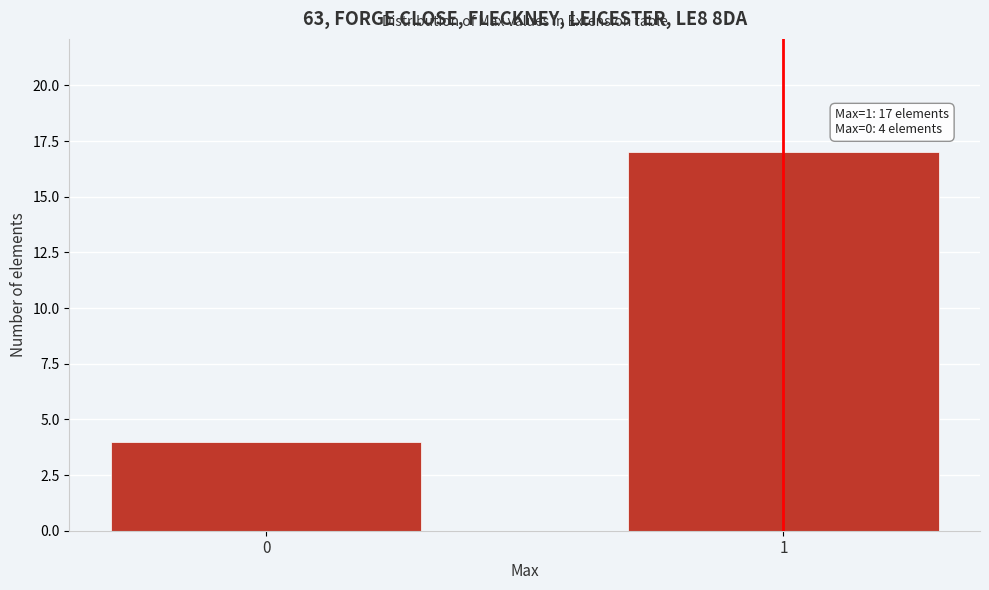

Reading left to right, extract all data points from this chart.

4	17